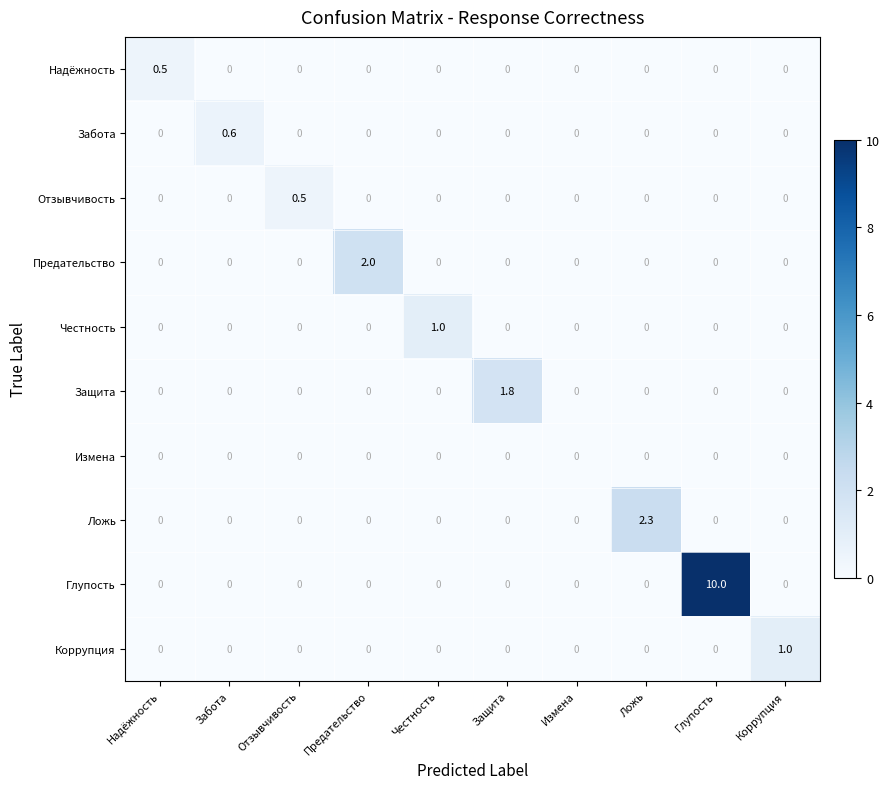

What is the sum of all Глупость values?

10.0